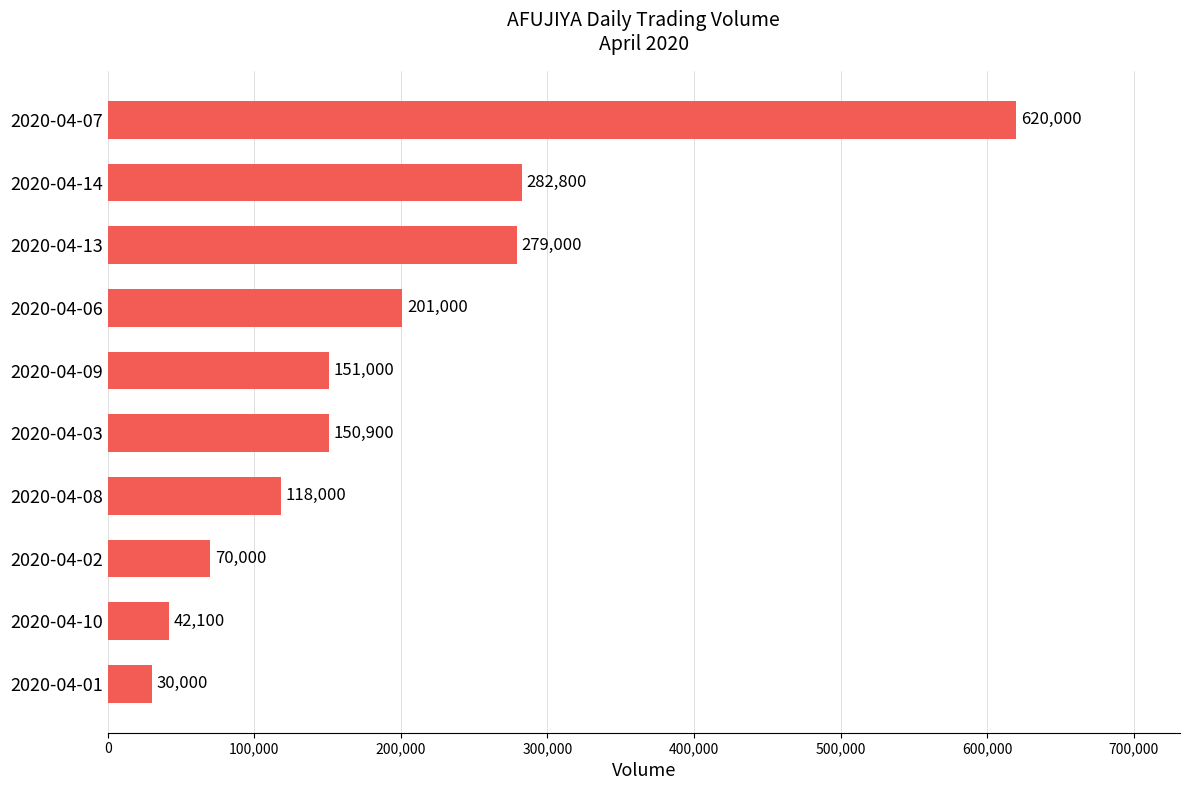

True or false: the data shows 809877 at 2020-04-07.

False